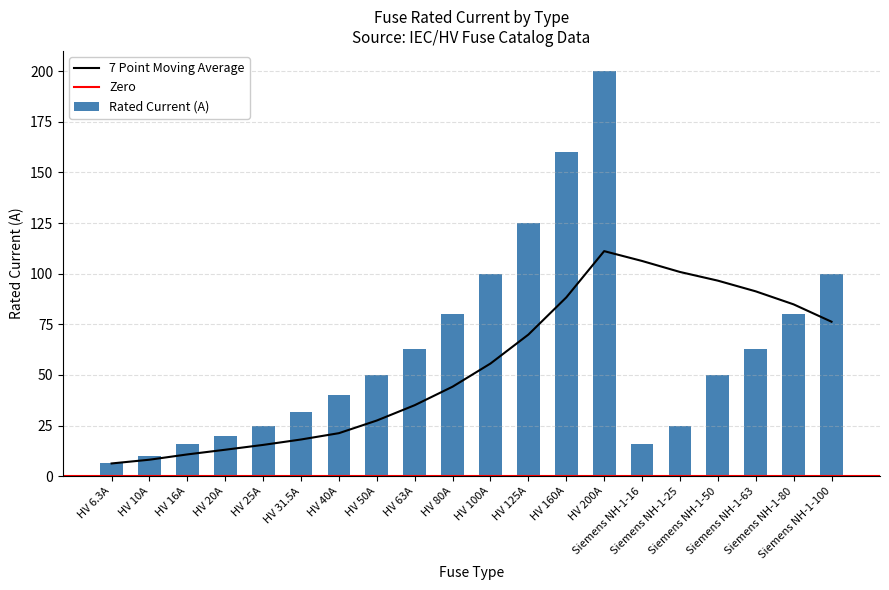

List the labels in order of value, largest first.

HV 200A, HV 160A, HV 125A, HV 100A, Siemens NH-1-100, HV 80A, Siemens NH-1-80, HV 63A, Siemens NH-1-63, HV 50A, Siemens NH-1-50, HV 40A, HV 31.5A, HV 25A, Siemens NH-1-25, HV 20A, HV 16A, Siemens NH-1-16, HV 10A, HV 6.3A